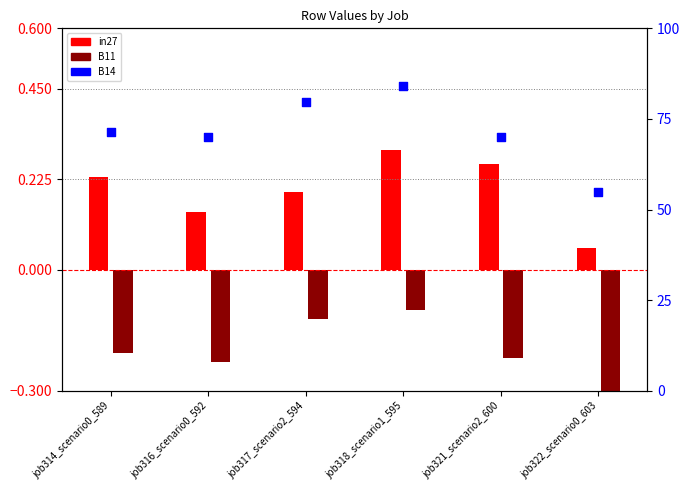

Which series has the largest total across all categories?

B14